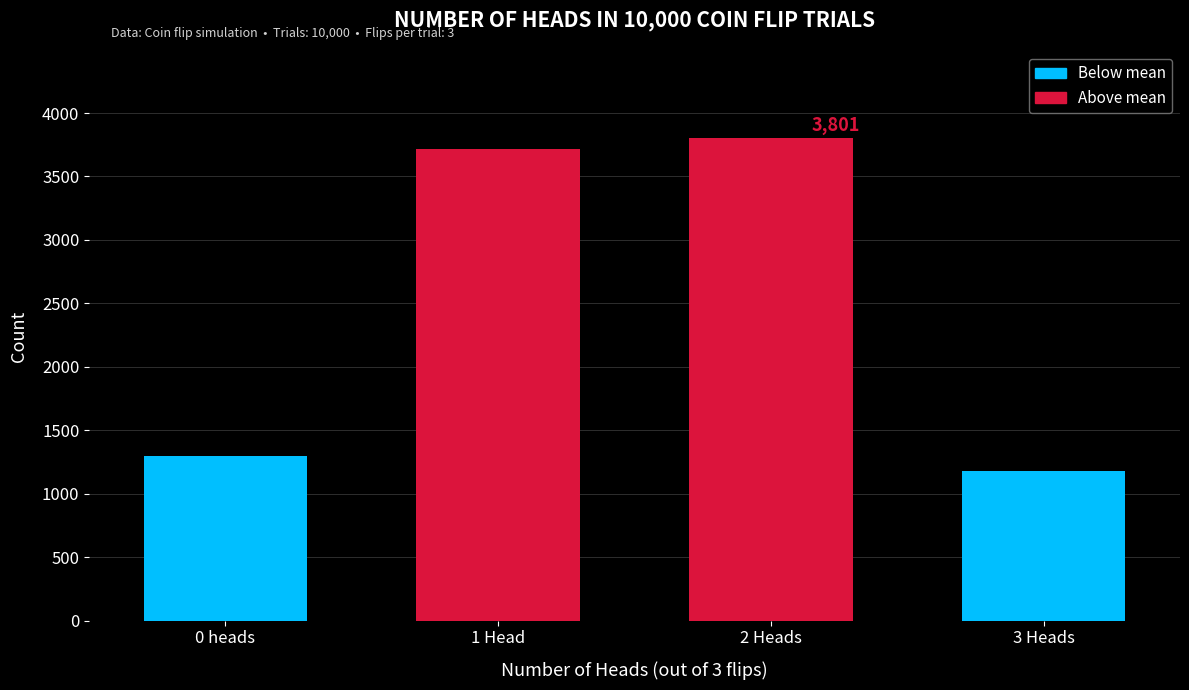

Reading left to right, transcribe all the data shown in this chart.

0 heads=1296	1 Head=3720	2 Heads=3801	3 Heads=1183